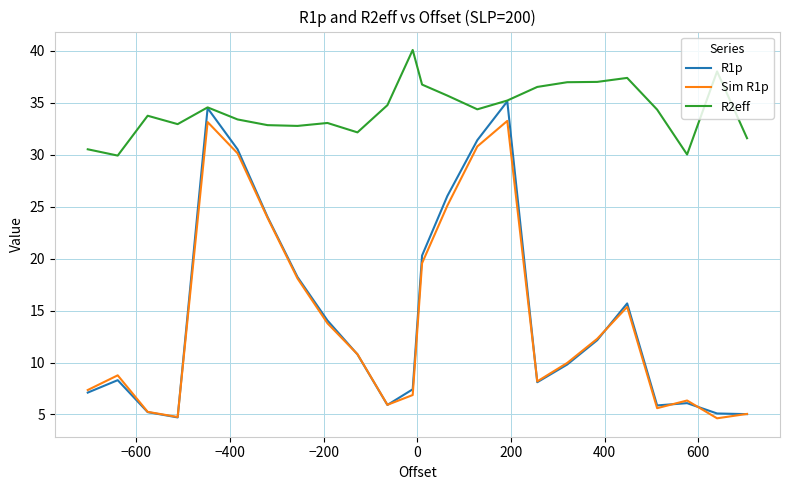

Which series has the widest spread of values?

R1p